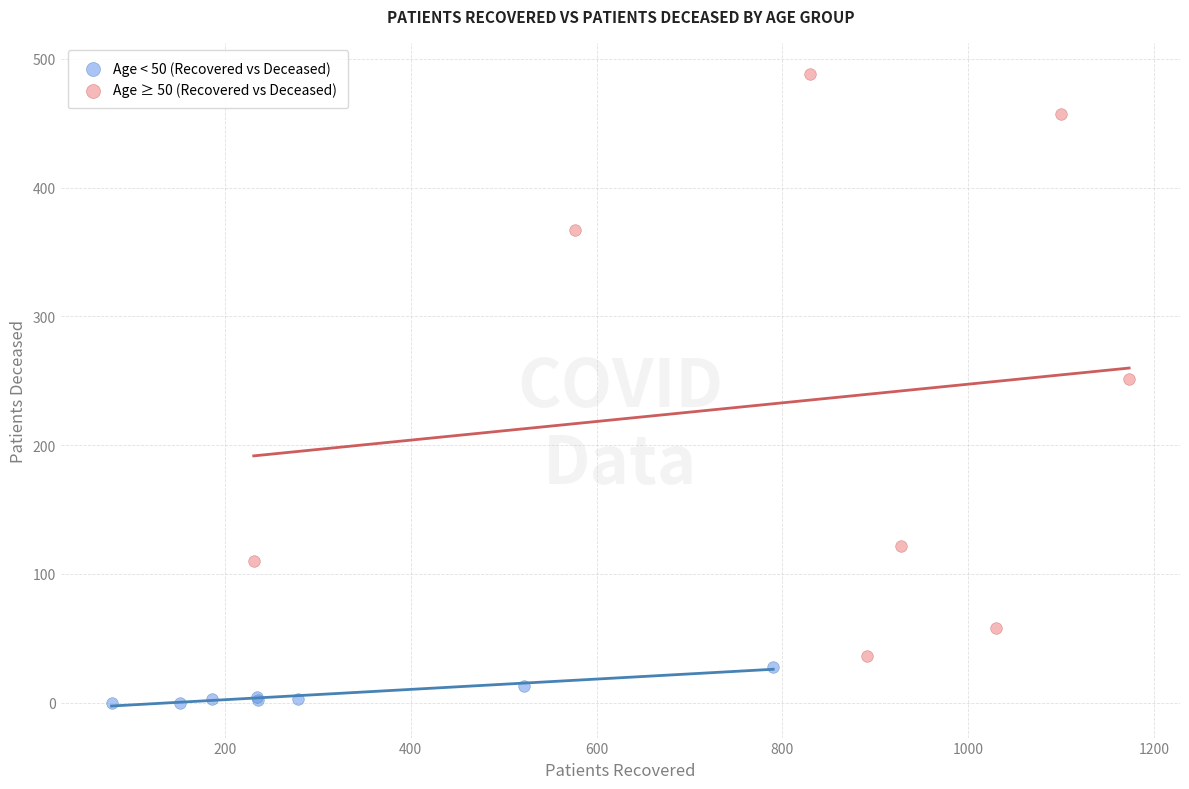

Which series contains the lowest Y value?

Age < 50 (Recovered vs Deceased)